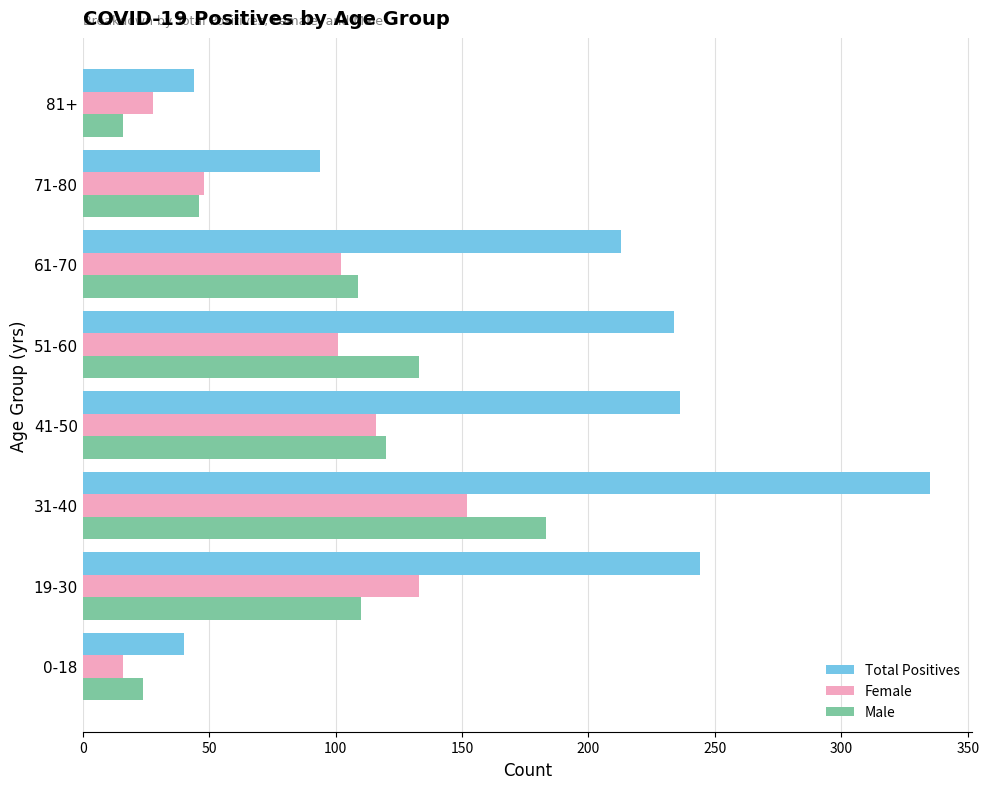

Which category has the highest value in the Male series?

31-40